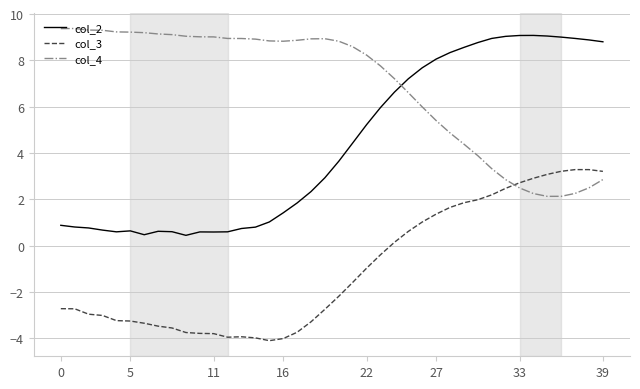

At how many categories does at least one series exceed -2?

40